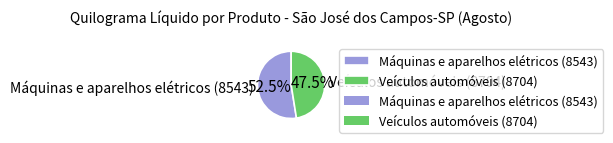

Between Veículos automóveis (8704) and Máquinas e aparelhos elétricos (8543), which is larger?

Máquinas e aparelhos elétricos (8543)